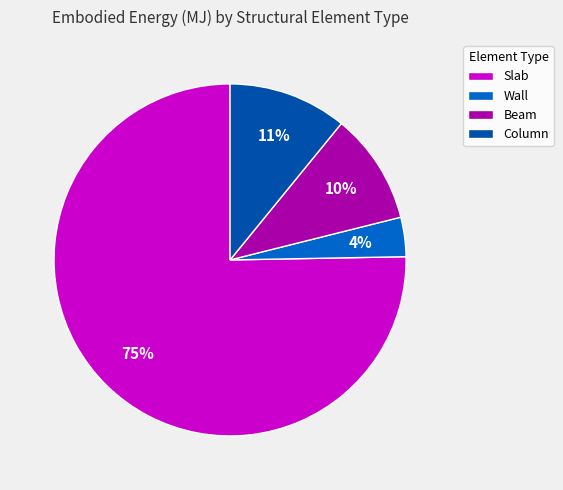

How many segments does this pie chart have?

4